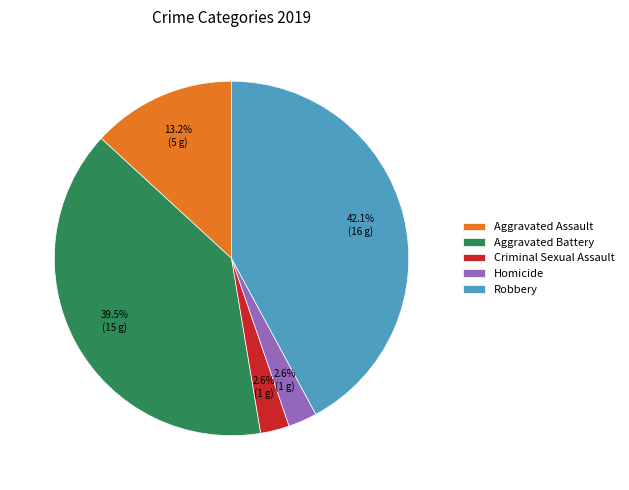

Do Homicide and Criminal Sexual Assault together represent more than half of the pie?

No